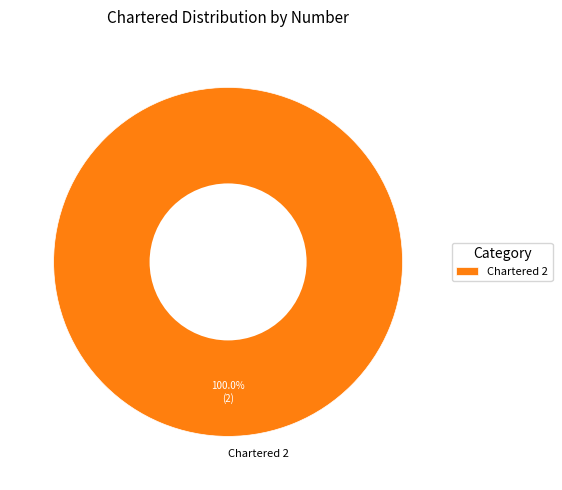

Is there a majority slice in this chart?

Yes